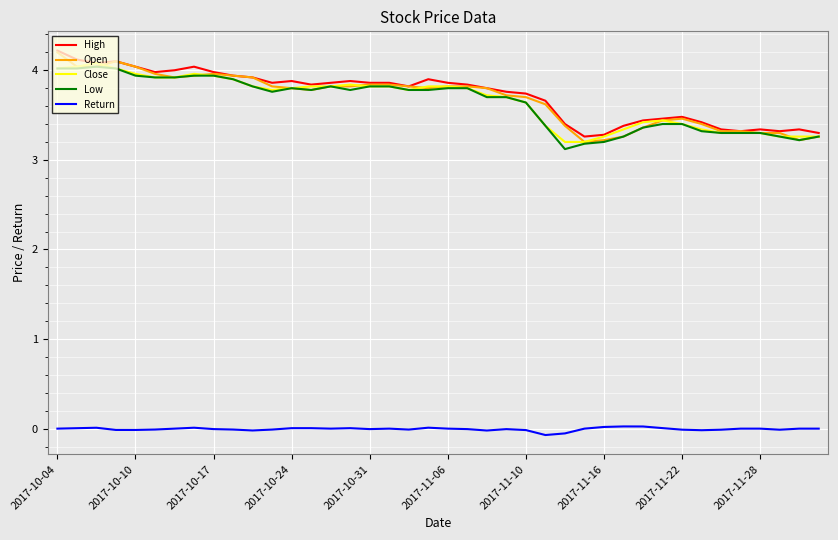

True or false: High and Return intersect in this chart.

False